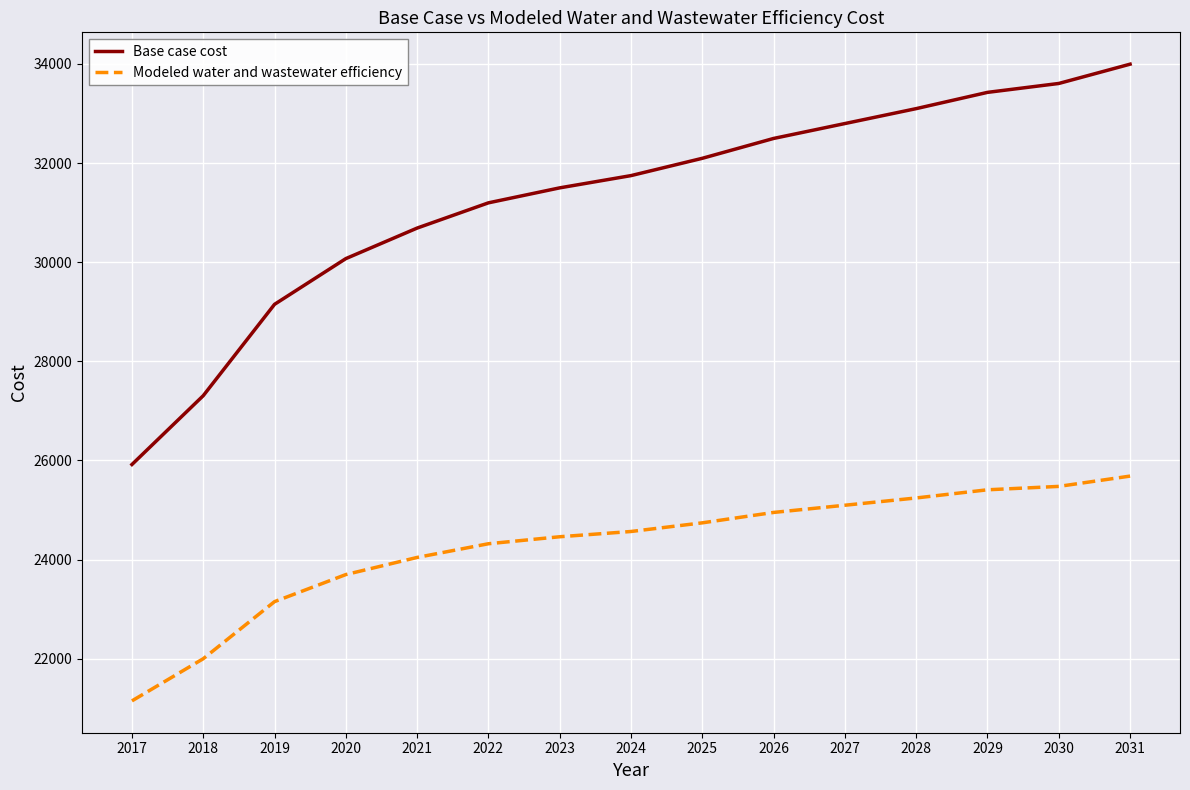

At which label does Modeled water and wastewater efficiency first exceed 24567?

2024